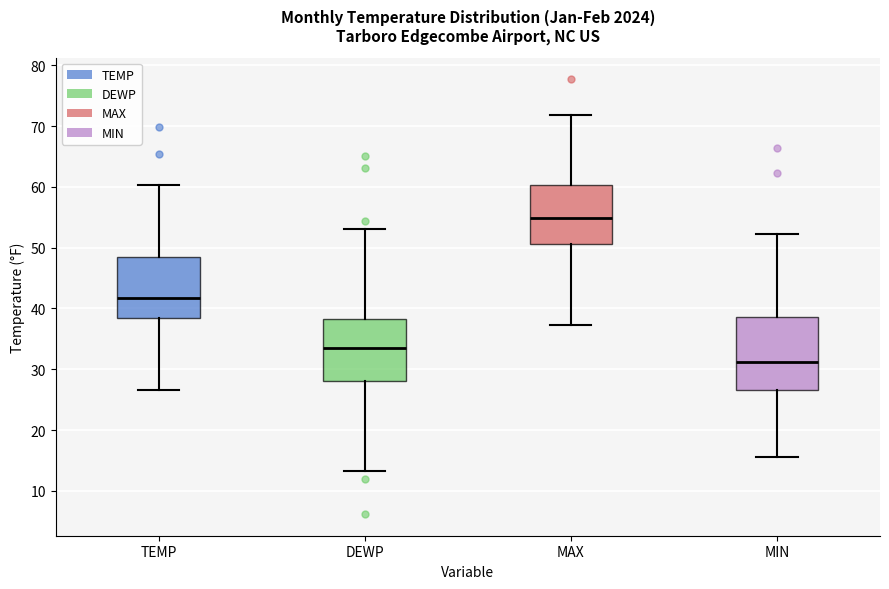

Which box has the highest median line?

MAX